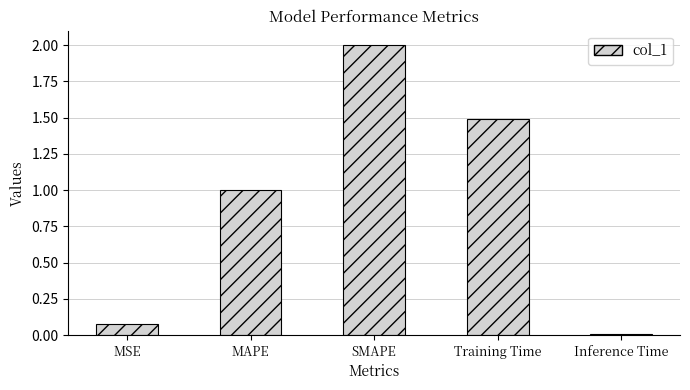

Is it true that the value at MAPE is 0.3?

False